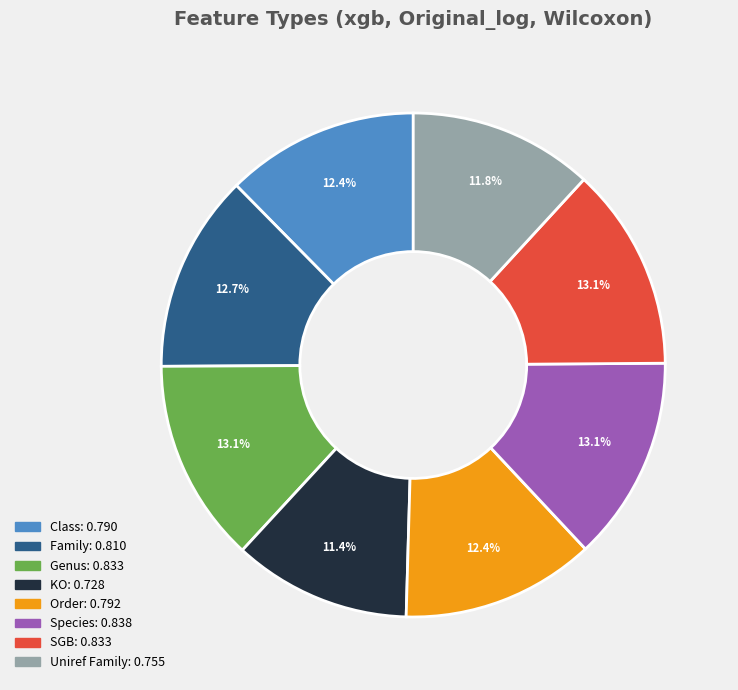

True or false: Species accounts for 26% of the total.

False